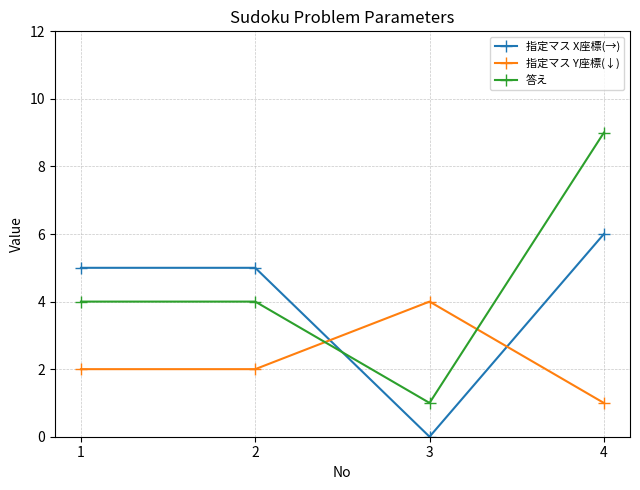

At which category does the chart reach its peak across all series?

4